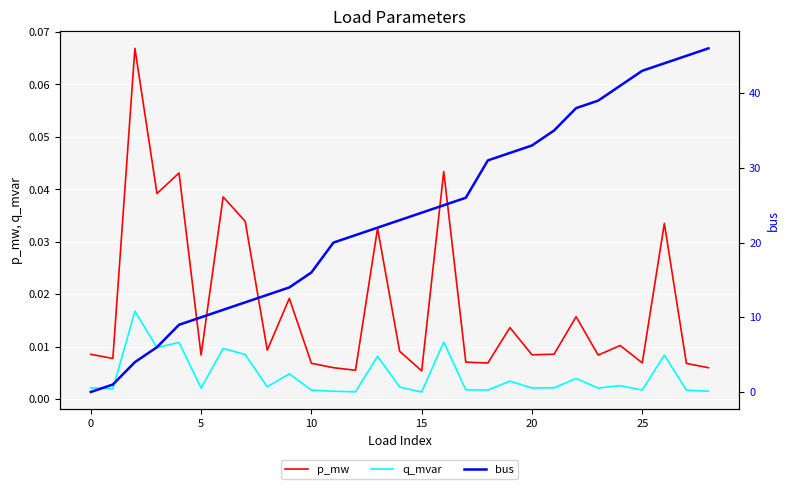

How many series are shown in this chart?

3